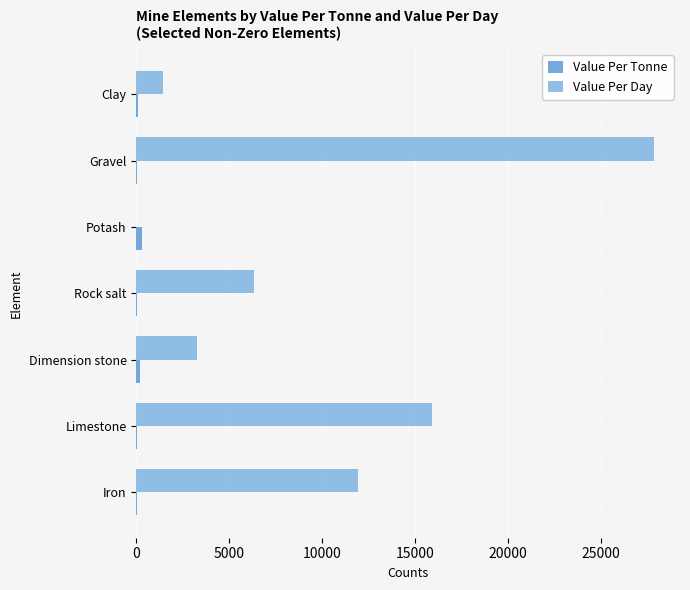

Which category has the highest value in the Value Per Day series?

Gravel